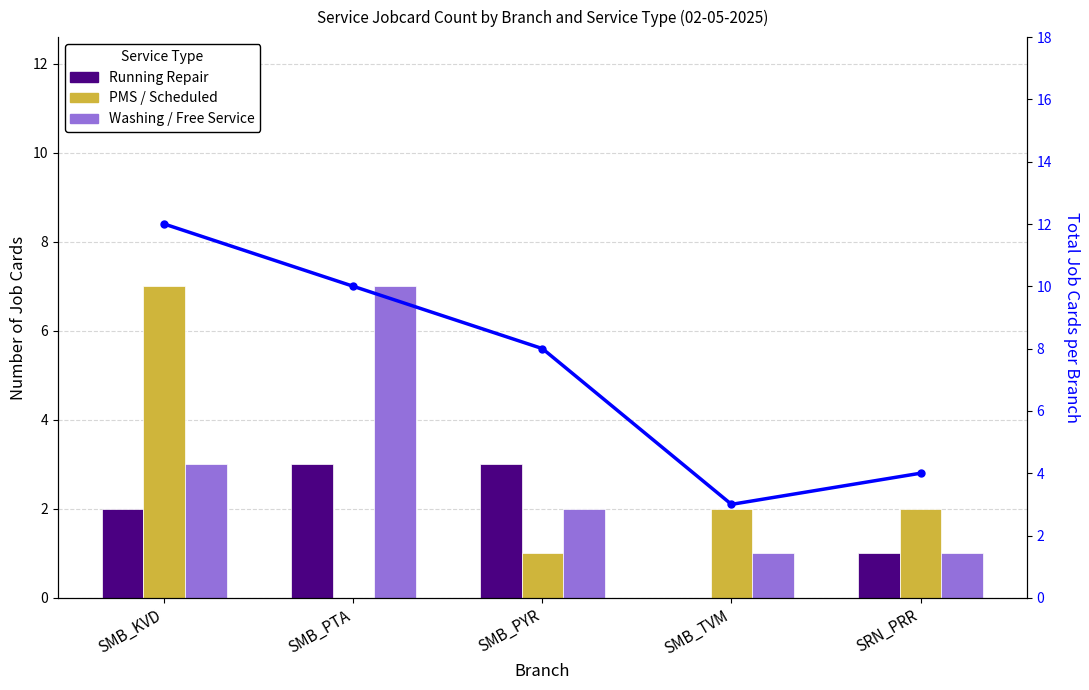

List the series in order of their peak value, lowest first.

Running Repair, PMS / Scheduled, Washing / Free Service, Total Job Cards